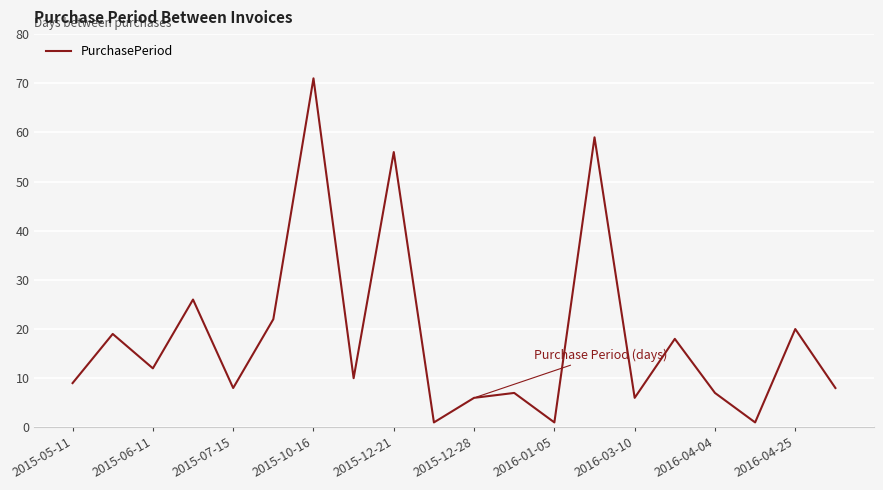

What is the maximum value shown in the chart?

71